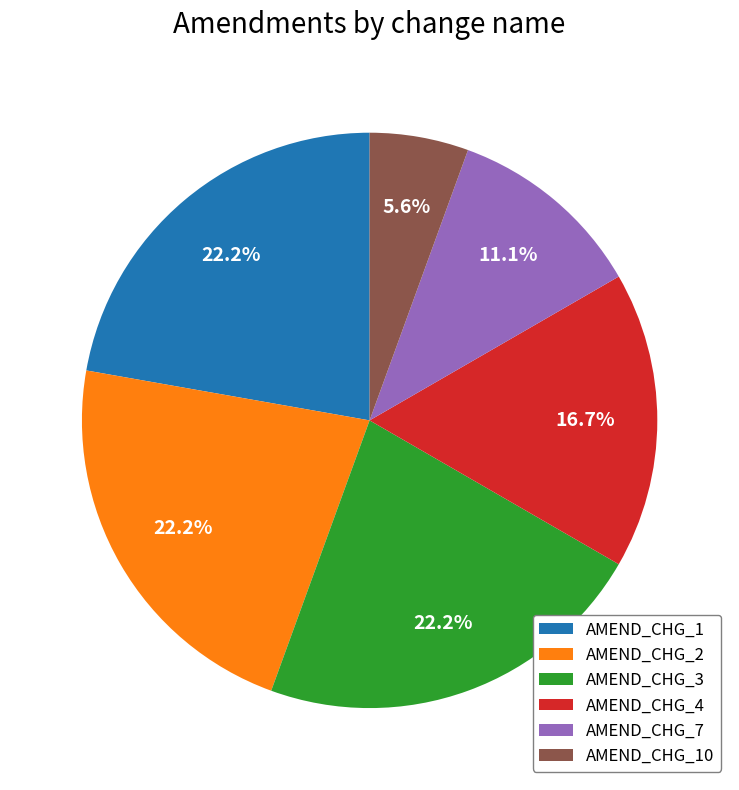

Which has a higher value, AMEND_CHG_1 or AMEND_CHG_10?

AMEND_CHG_1